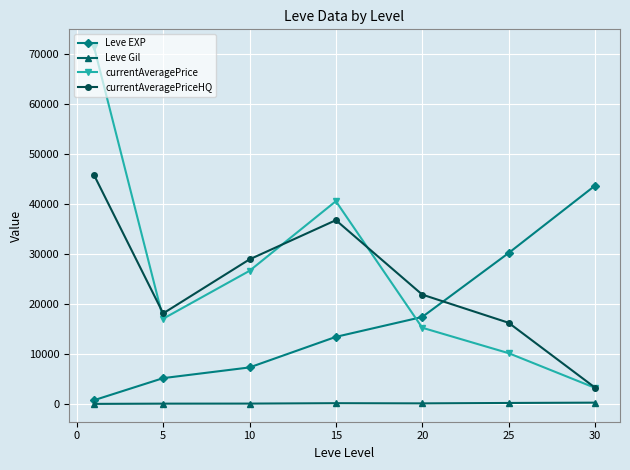

How many values in the currentAveragePrice series are below 17139?

3